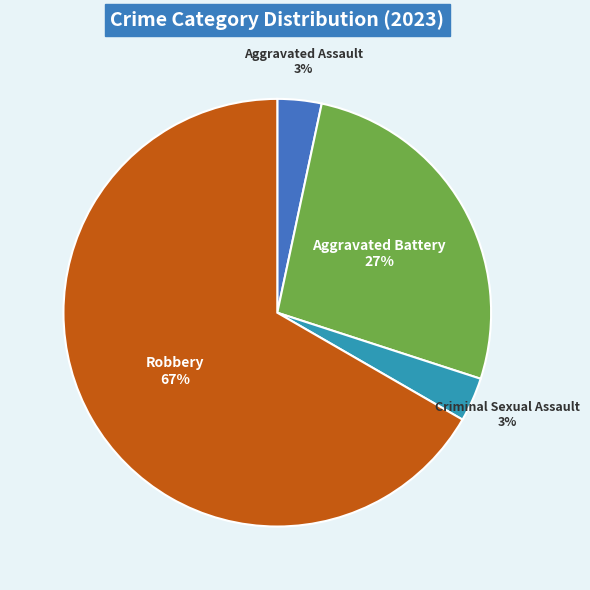

Which slice represents more than half of the pie?

Robbery